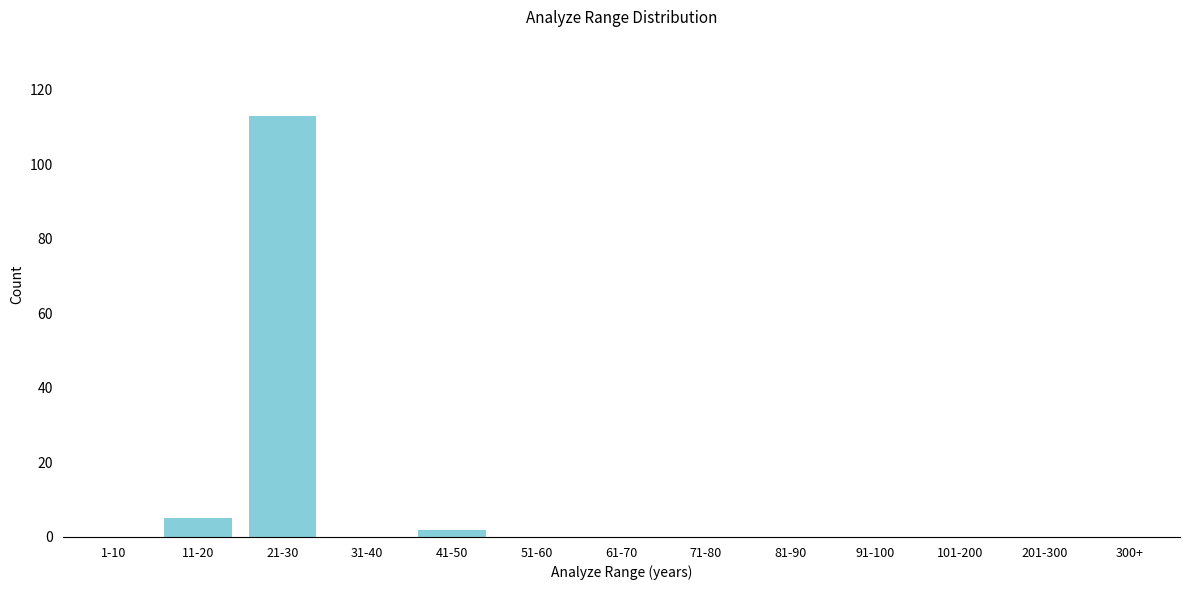

Reading left to right, list all the values displayed in this chart.

1-10=0	11-20=5	21-30=113	31-40=0	41-50=2	51-60=0	61-70=0	71-80=0	81-90=0	91-100=0	101-200=0	201-300=0	300+=0